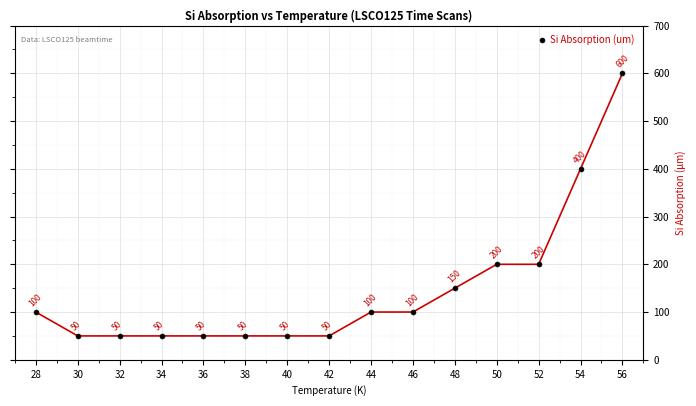

How many lines are shown in the chart?

1